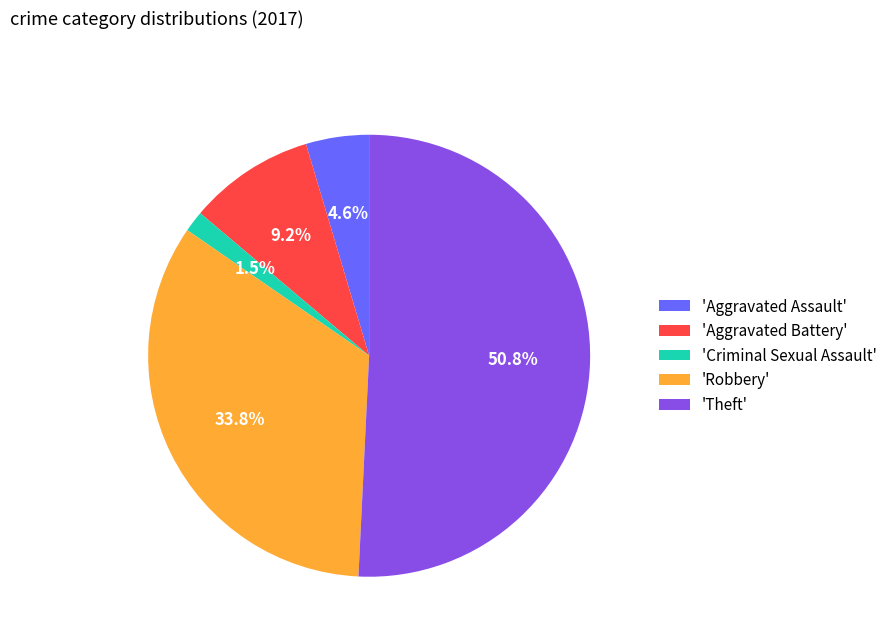

Combined, do 'Criminal Sexual Assault' and 'Robbery' account for over 50%?

No